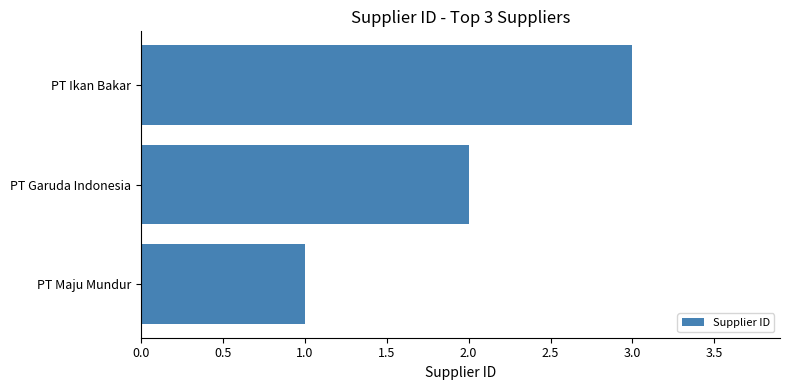

Which has a higher value, PT Maju Mundur or PT Ikan Bakar?

PT Ikan Bakar